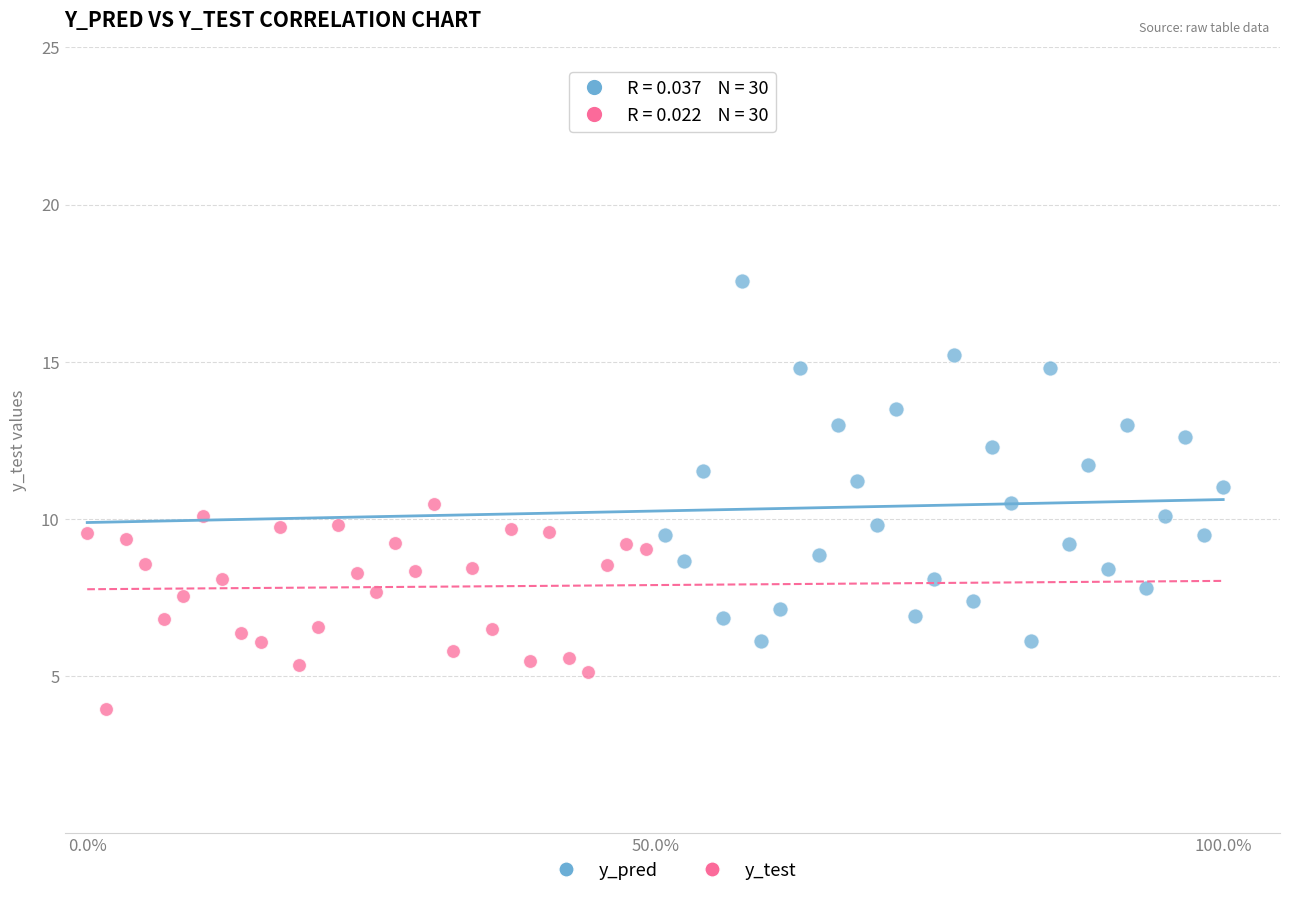

Which series has the widest spread of Y values?

y_pred